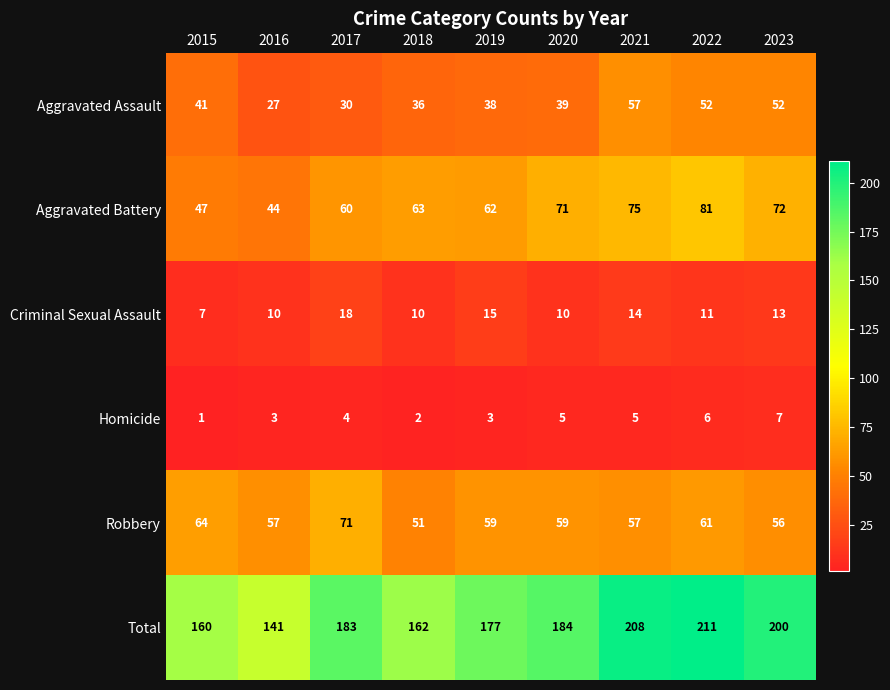

What is the minimum value for Robbery?

51